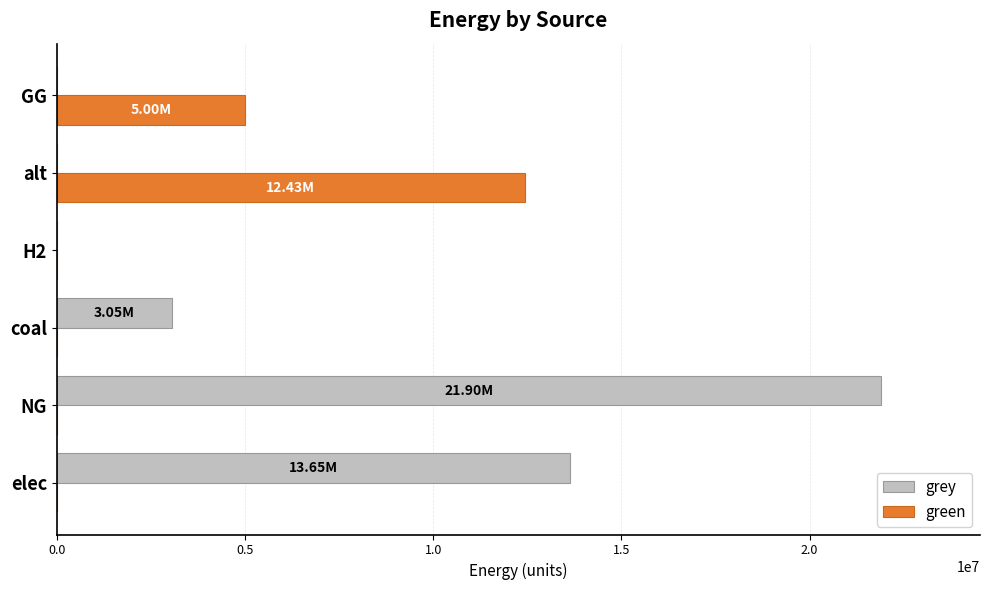

Between H2 and alt, which series saw the biggest shift?

green